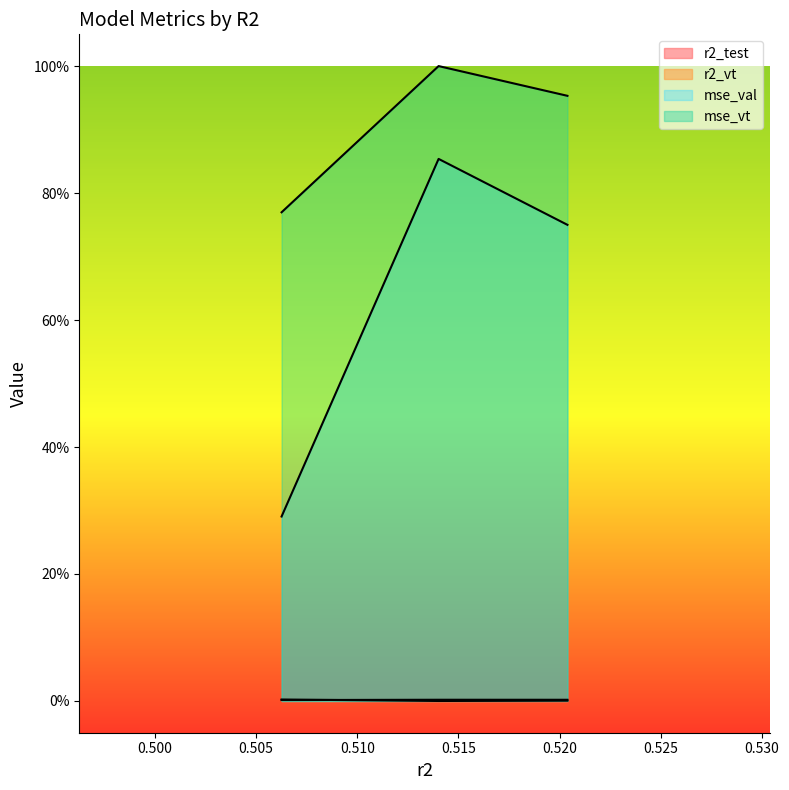

Where is mse_val nearest to the value 57?

0.5203908916920535